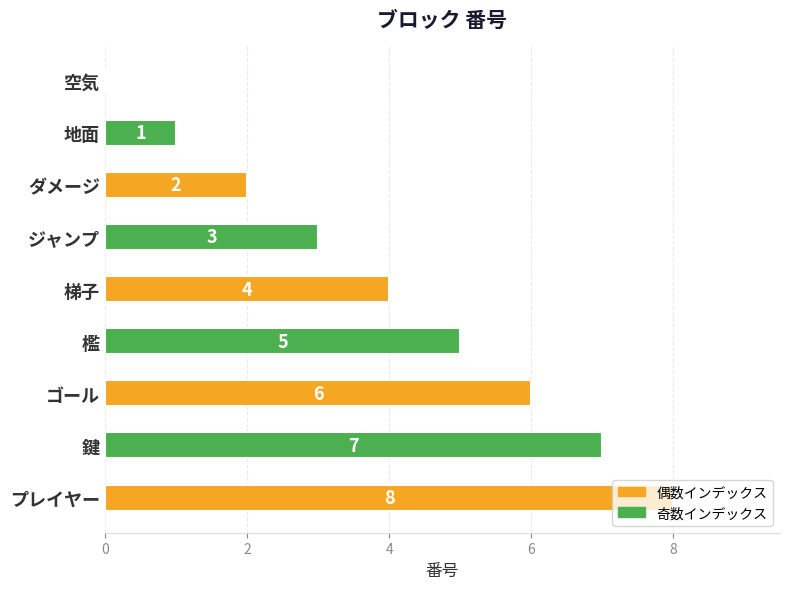

Count the number of data series in this chart.

1